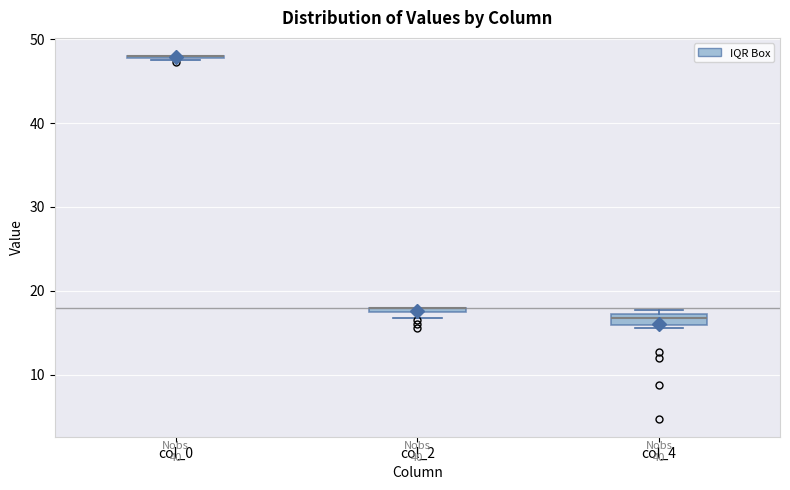

Where is the upper edge of the box for col_2 on the y-axis? The values are not printed on the chart, so give them approximately, as read against the axis.

18